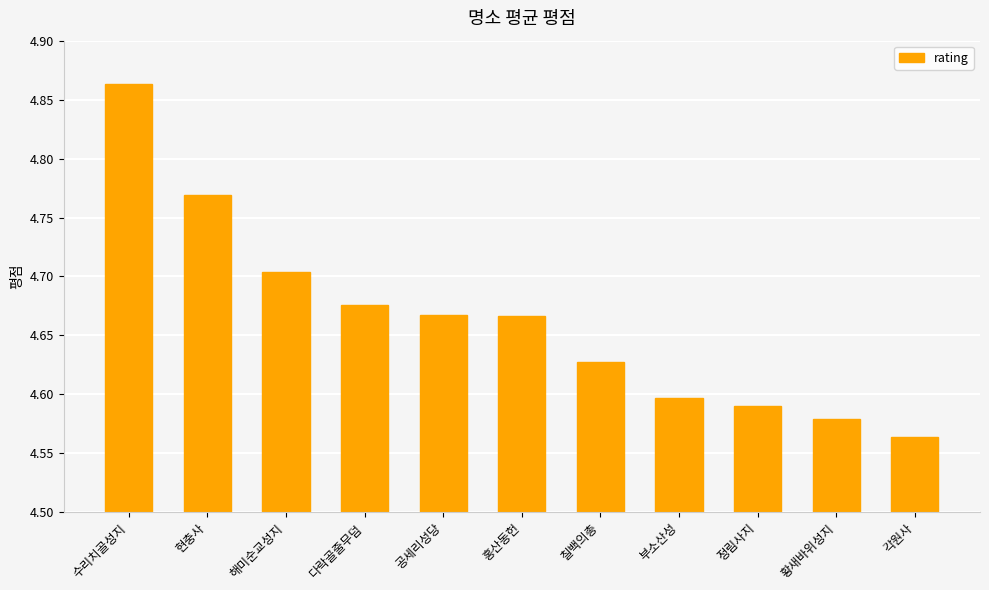

At which category does the chart reach its minimum across all series?

각원사